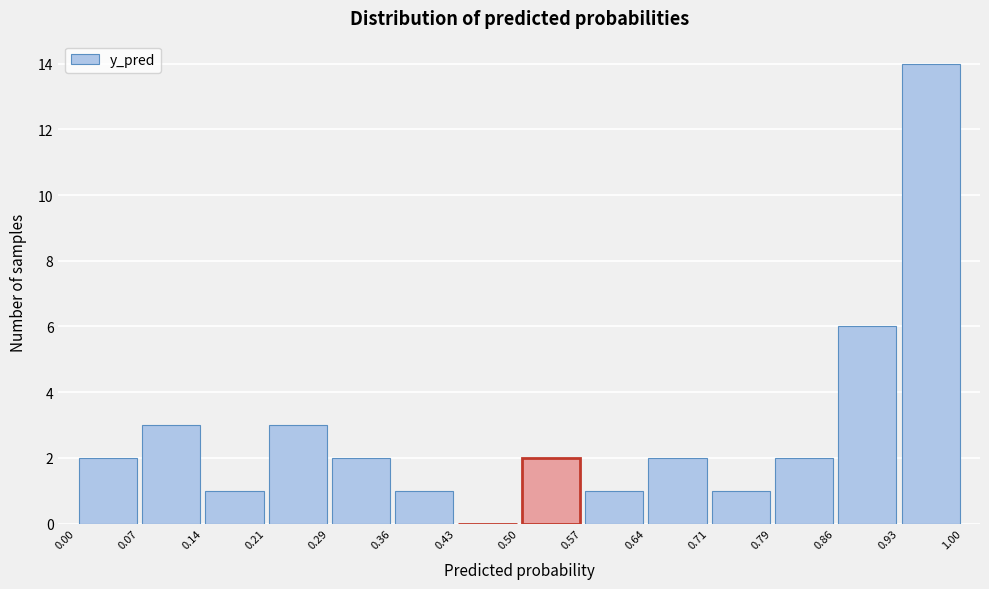

Reading left to right, transcribe this chart: for each bar, give the range it covers on the x-axis and its height. The values are not printed on the chart, so give them approximately, as read against the axis.

0.00 to 0.07: 2
0.07 to 0.14: 3
0.14 to 0.21: 1
0.21 to 0.29: 3
0.29 to 0.36: 2
0.36 to 0.43: 1
0.43 to 0.50: 0
0.50 to 0.57: 2
0.57 to 0.64: 1
0.64 to 0.71: 2
0.71 to 0.79: 1
0.79 to 0.86: 2
0.86 to 0.93: 6
0.93 to 1.00: 14